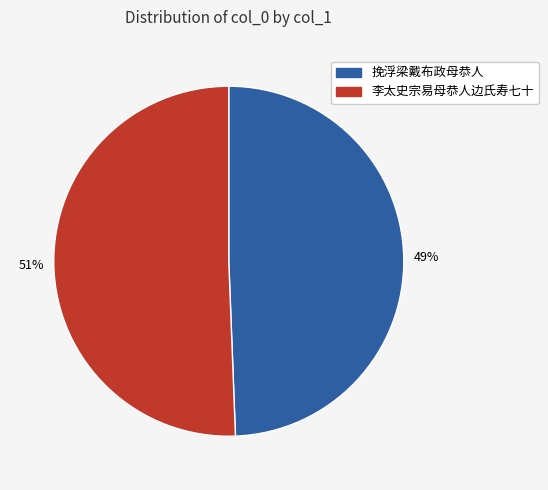

Which category accounts for the majority?

李太史宗易母恭人边氏寿七十